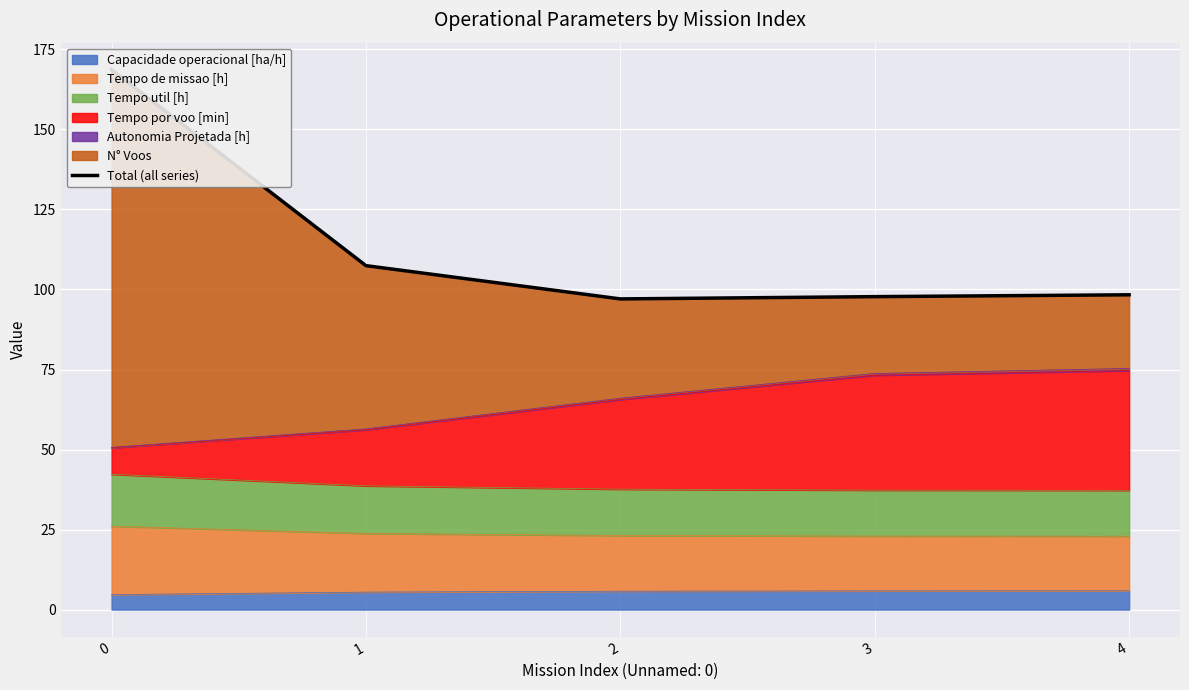

How many interior local valleys (lower than both neighbors) does the data have?

1